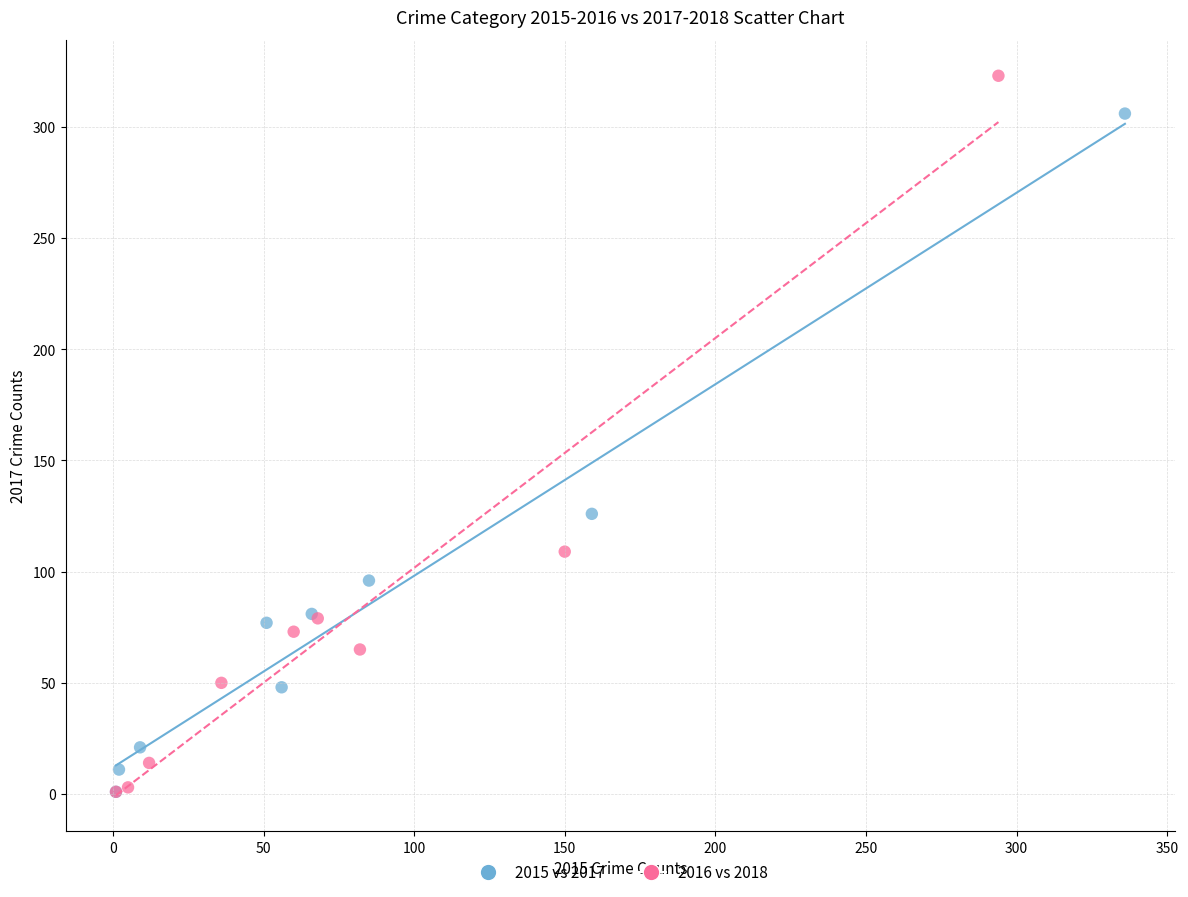

Which series contains the highest Y value?

2016 vs 2018